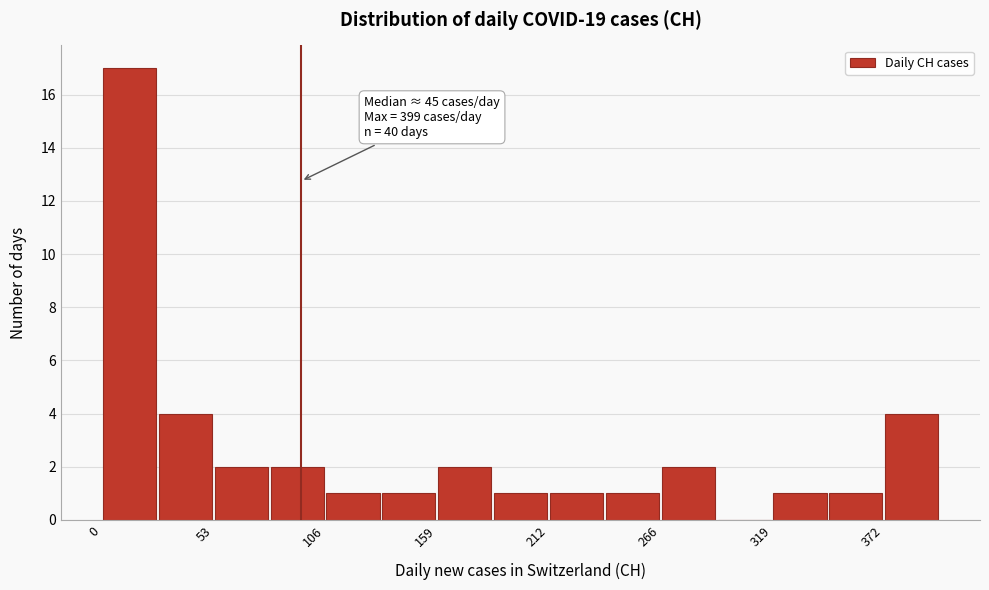

Read against the x-axis, roughly where is the centre of the tallest bar?

10